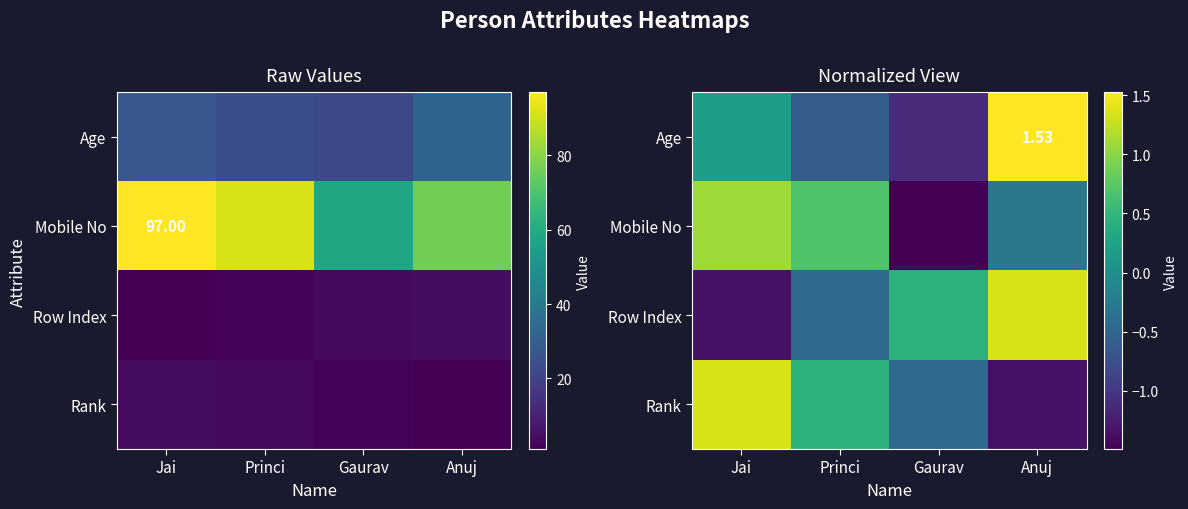

What is the spread (max minus min) of values at Jai?

2.7